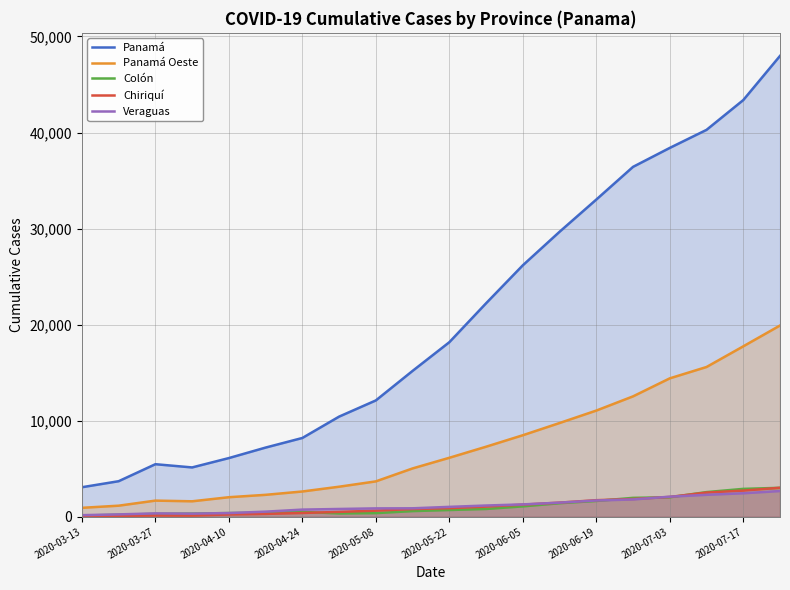

At which label is Panamá closest to 25526?

2020-06-05